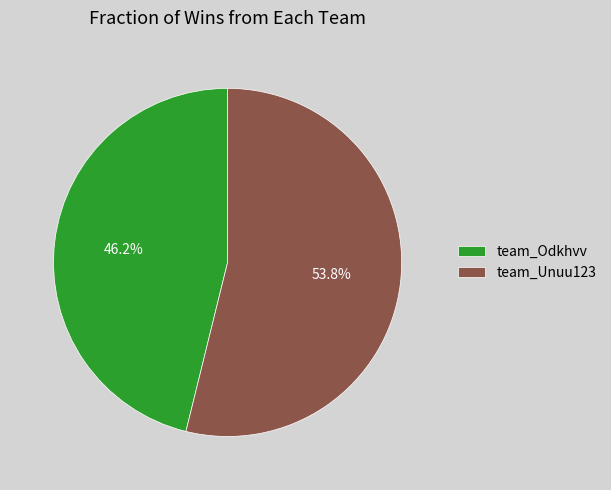

Which slice is the smallest?

team_Odkhvv